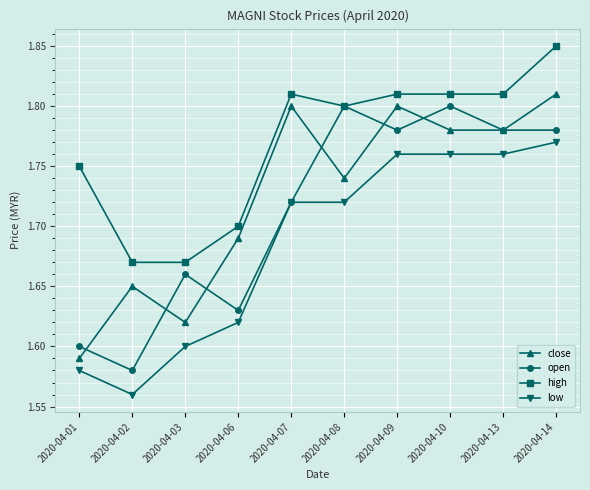

Count the high values in the range 1 to 2.

10